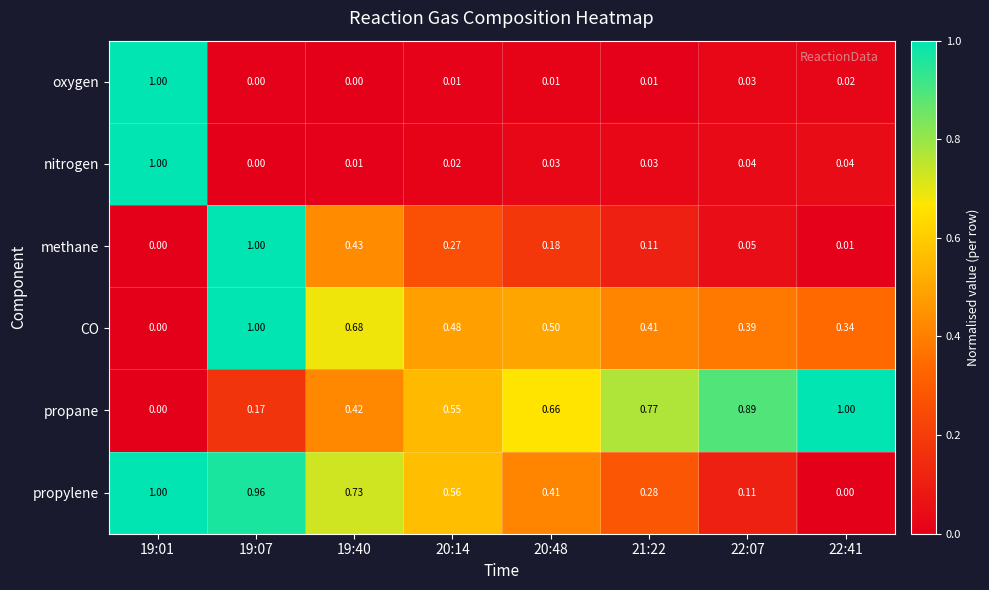

At 19:40, list the series in order from largest to smallest.

propylene, CO, methane, propane, nitrogen, oxygen